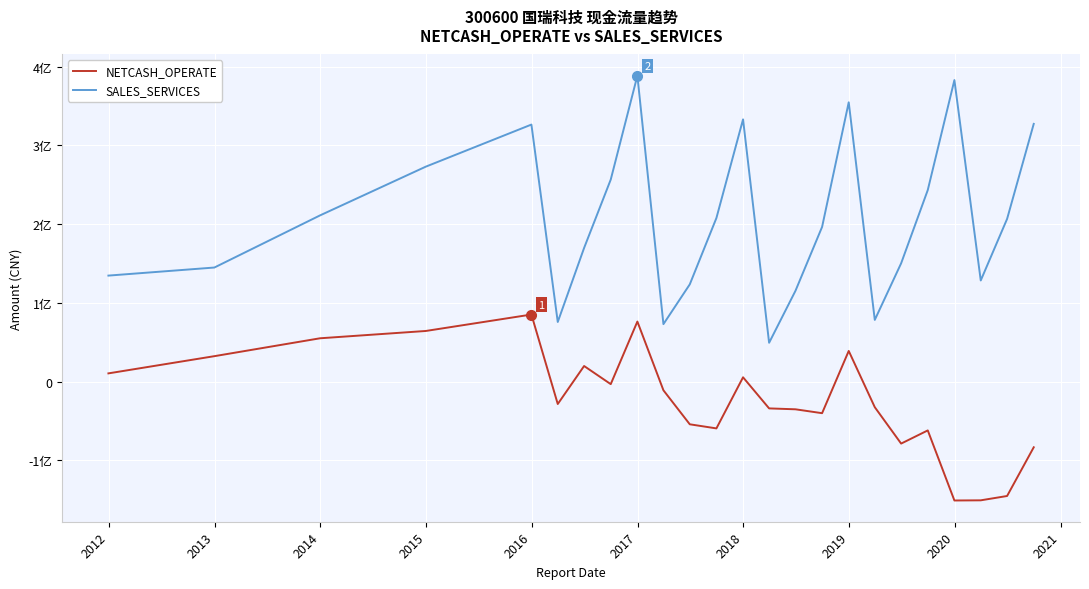

Does the chart have visible grid lines?

Yes